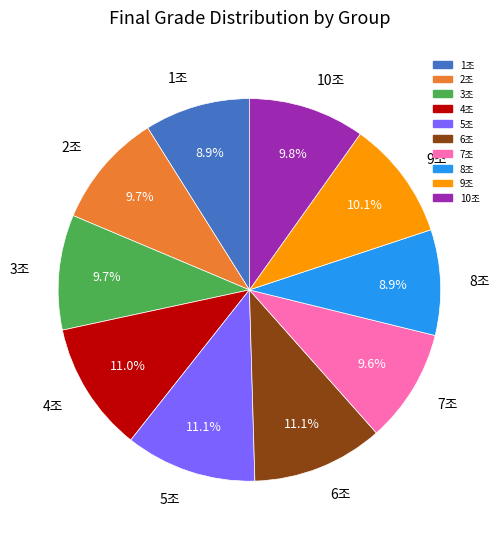

Which has a higher value, 8조 or 5조?

5조